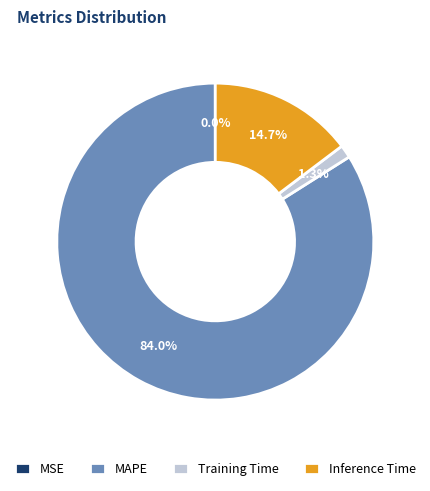

What percentage is NOT represented by MAPE?

16.0%